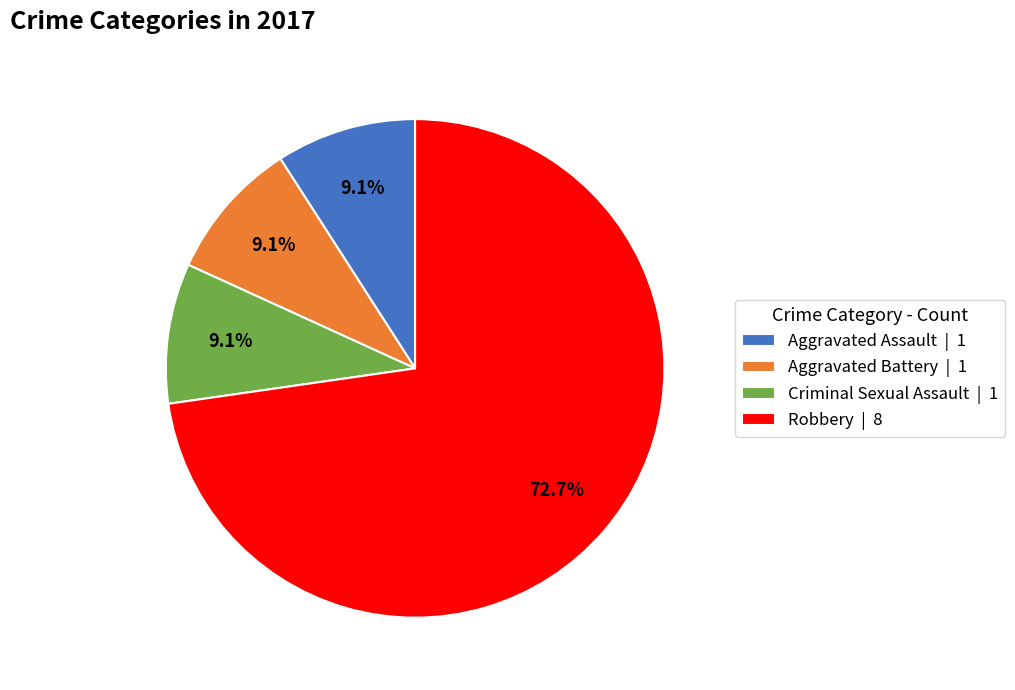

Is it true that Aggravated Assault is 1% of the pie?

False